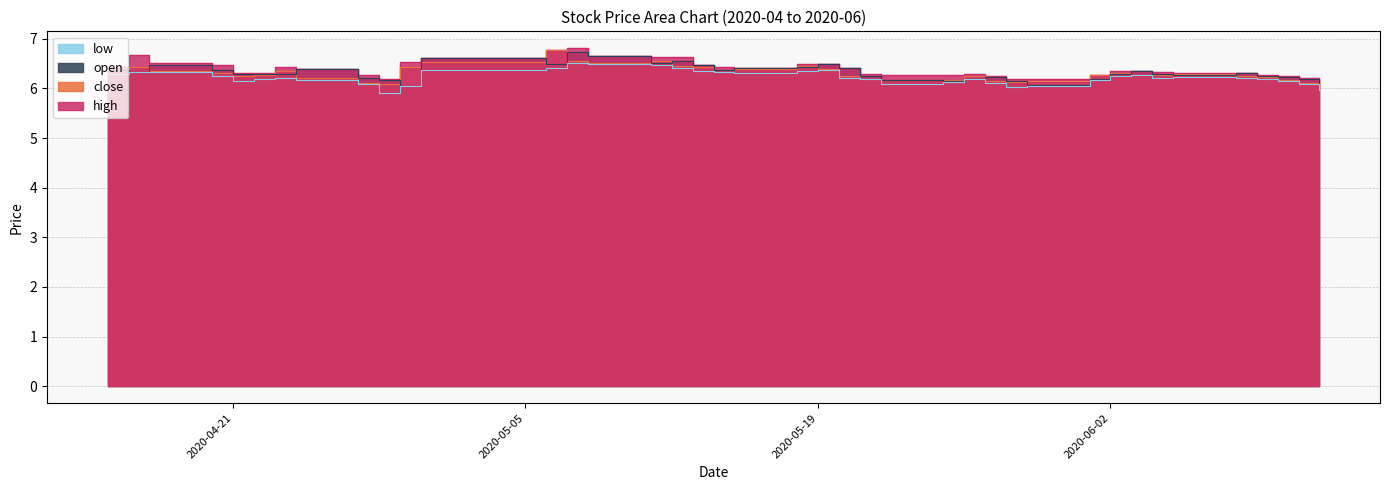

What is the sum of all open values?

252.9